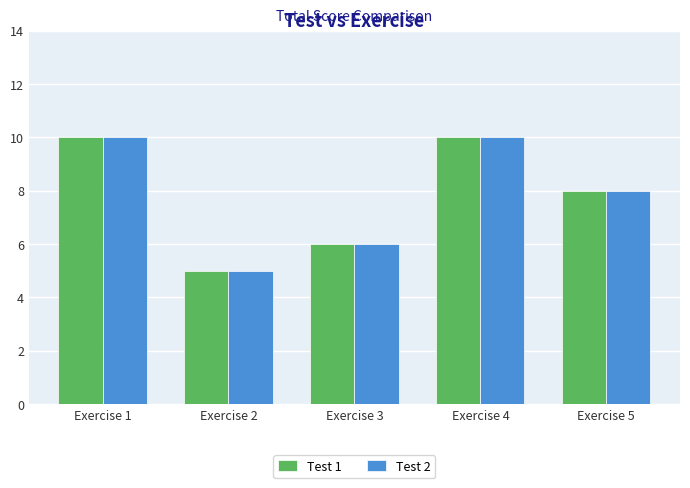

What is the average value of the Test 2 series?

8